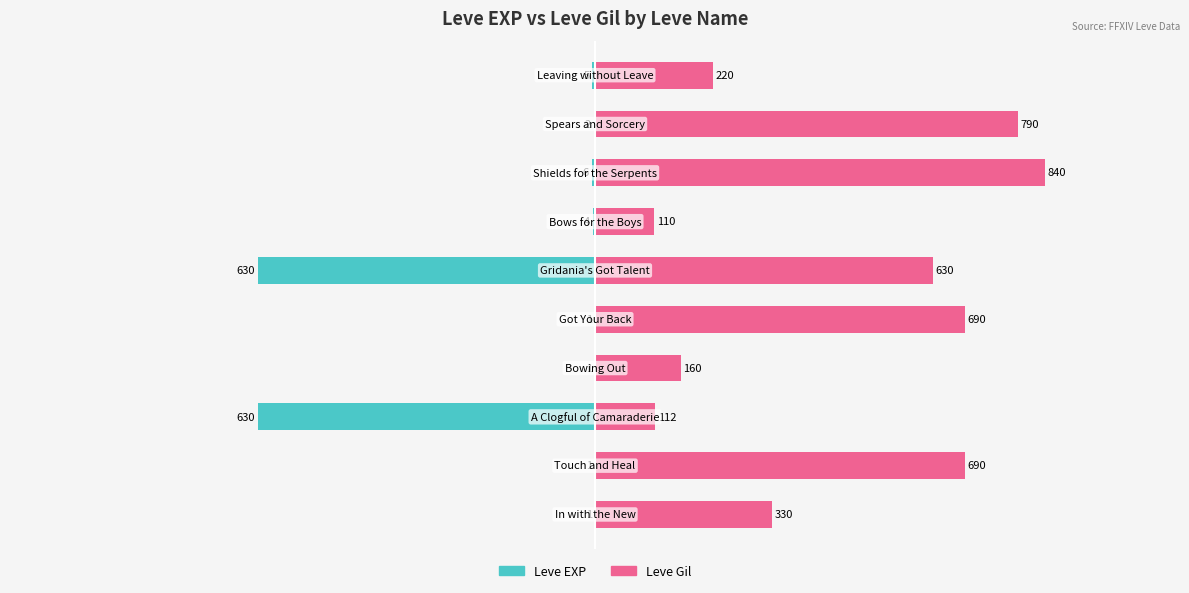

What are all the series names shown in the legend?

Leve EXP, Leve Gil